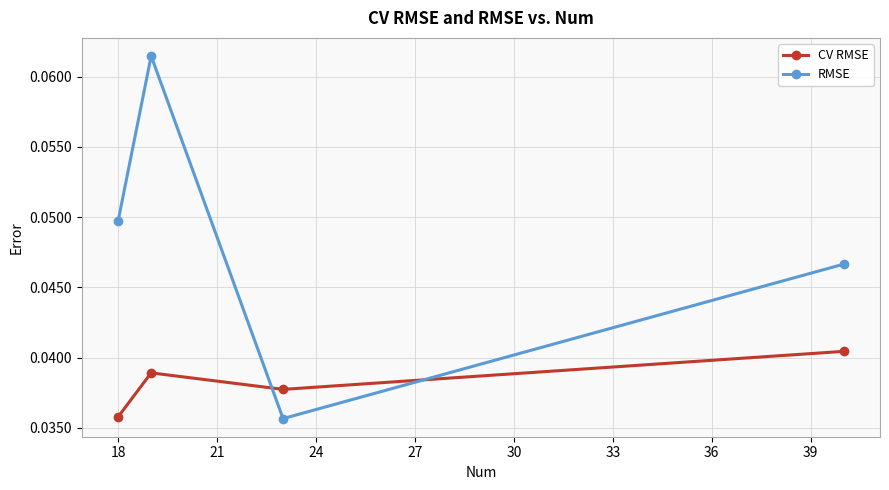

How many RMSE values are between 0 and 1?

4